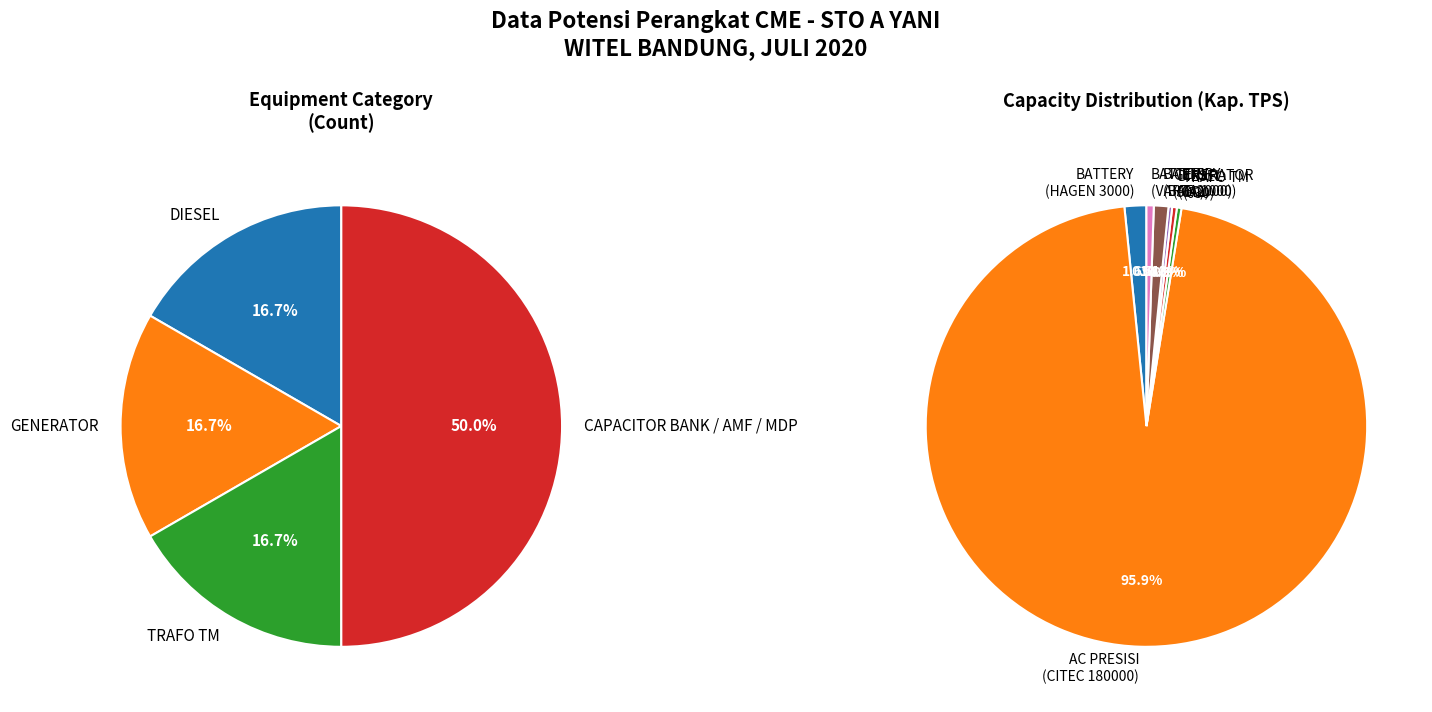

Does any single category account for the majority?

Yes